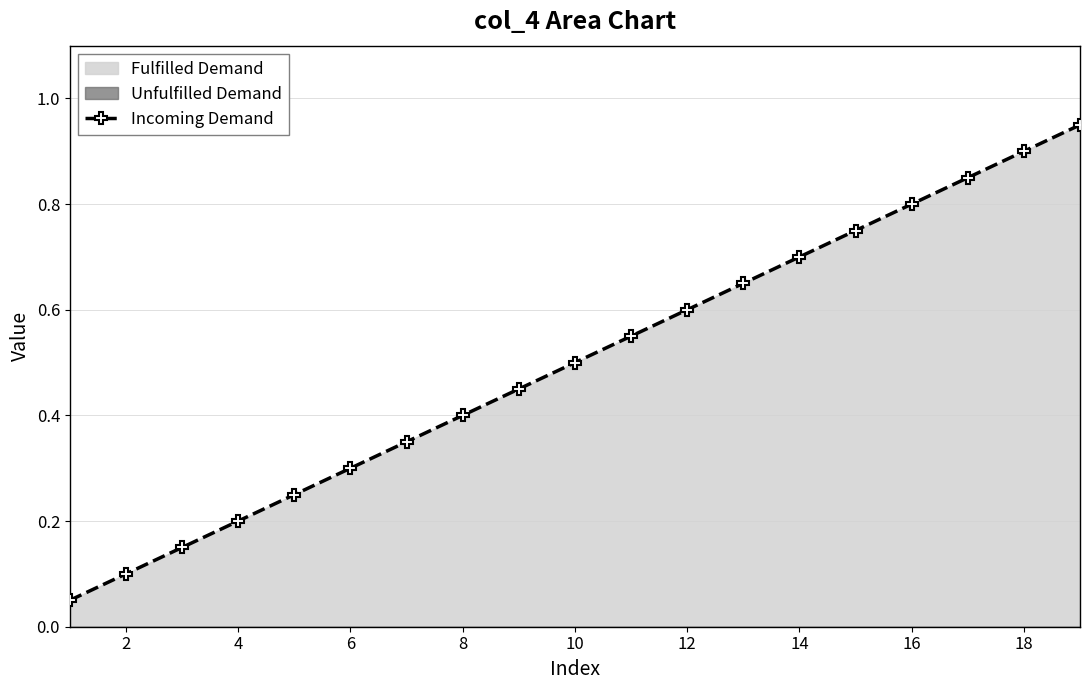

Is it true that the value at 2 is 0.1?

True